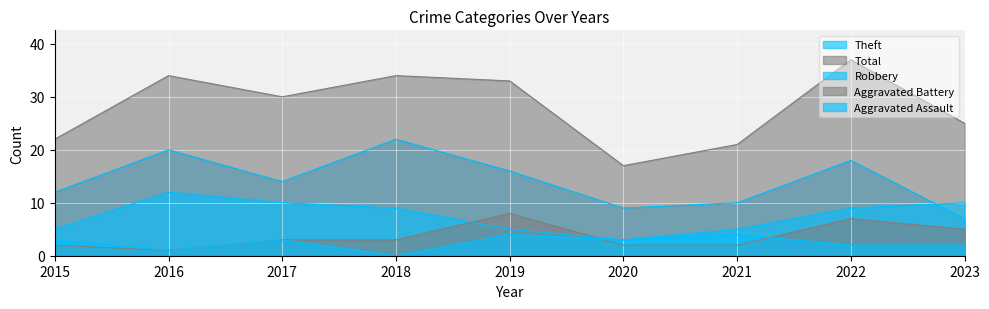

Rank the series by their maximum value, from lowest to highest.

Aggravated Assault, Aggravated Battery, Robbery, Theft, Total